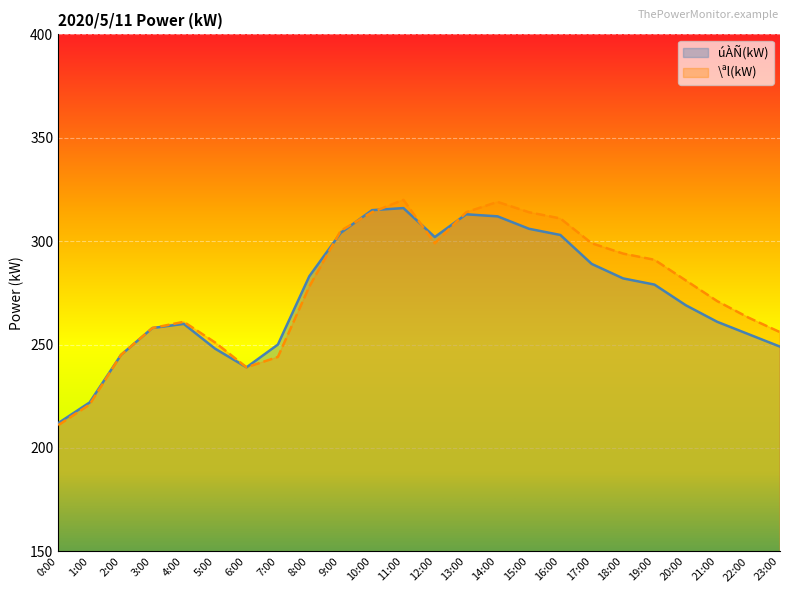

How many categories are shown in the chart?

24